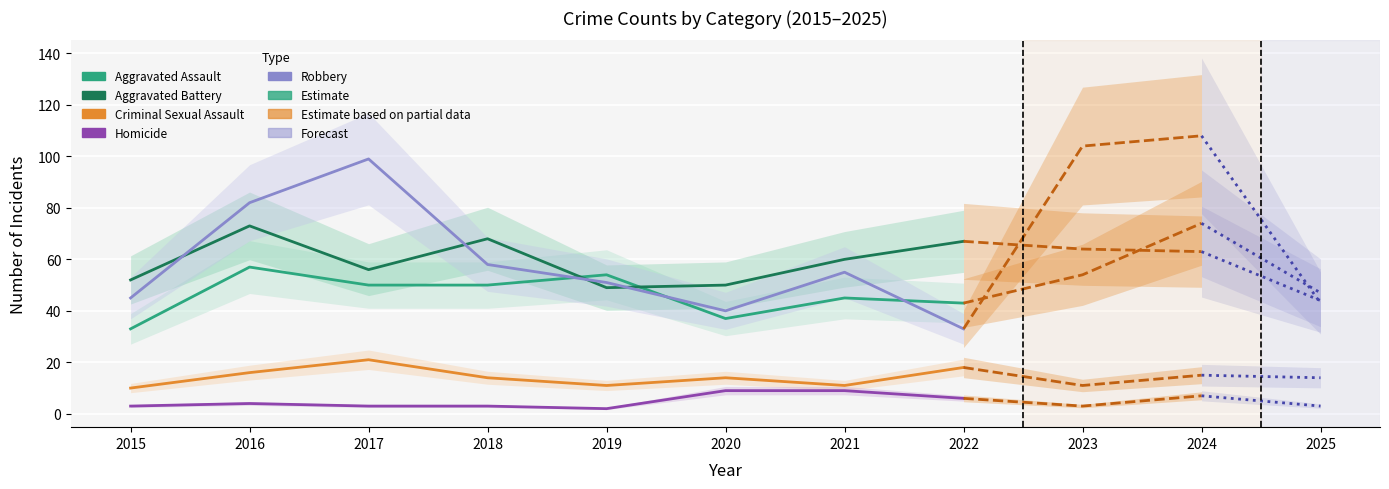

What is the minimum value shown in the chart?

2